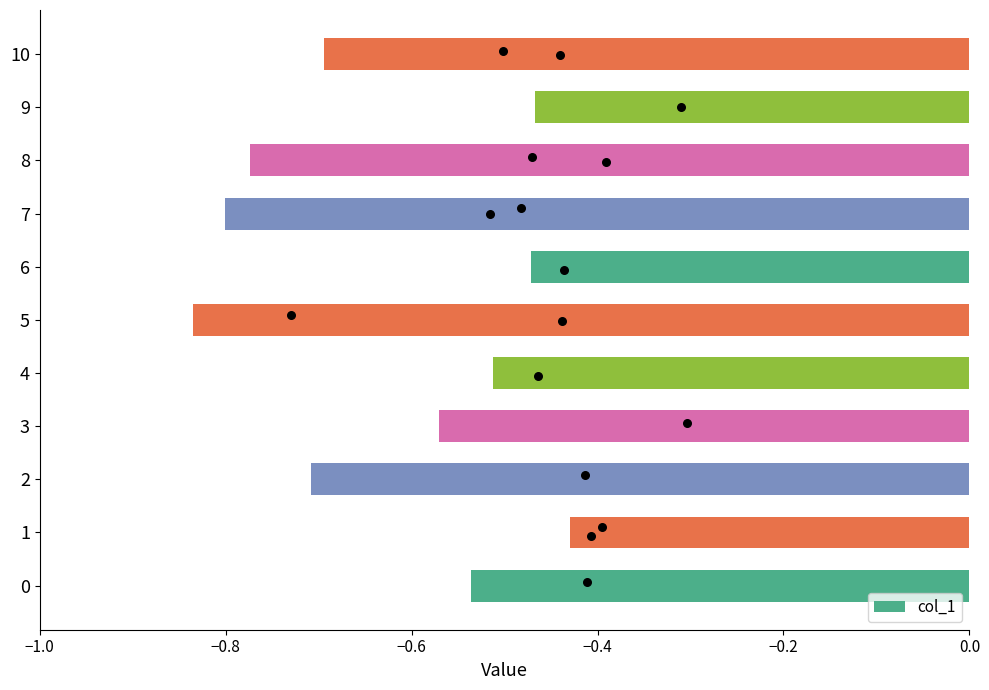

What is the change in value from −0.8 to 8?

-0.3